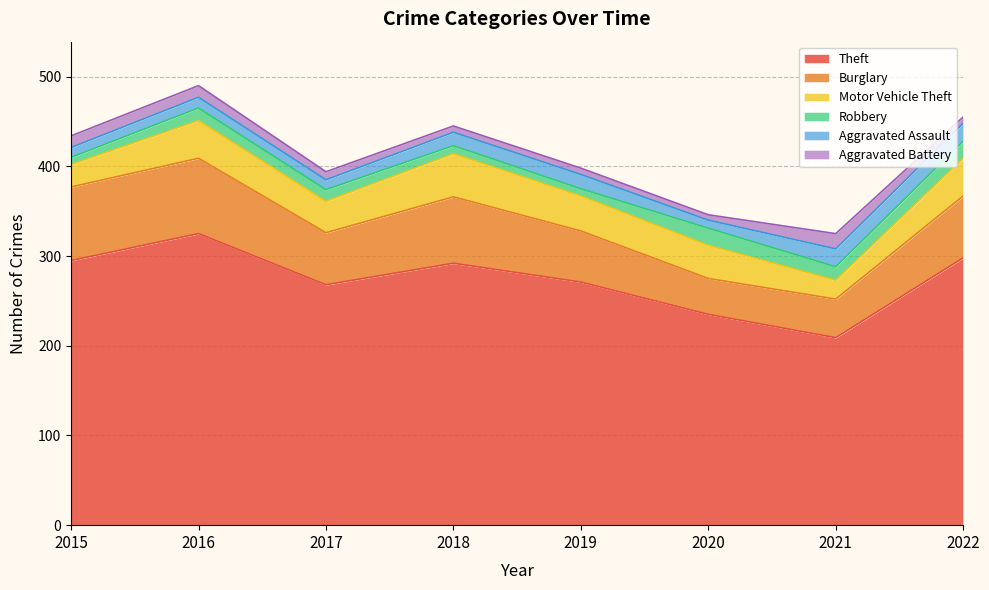

What is the total value across all series at 2018?

445